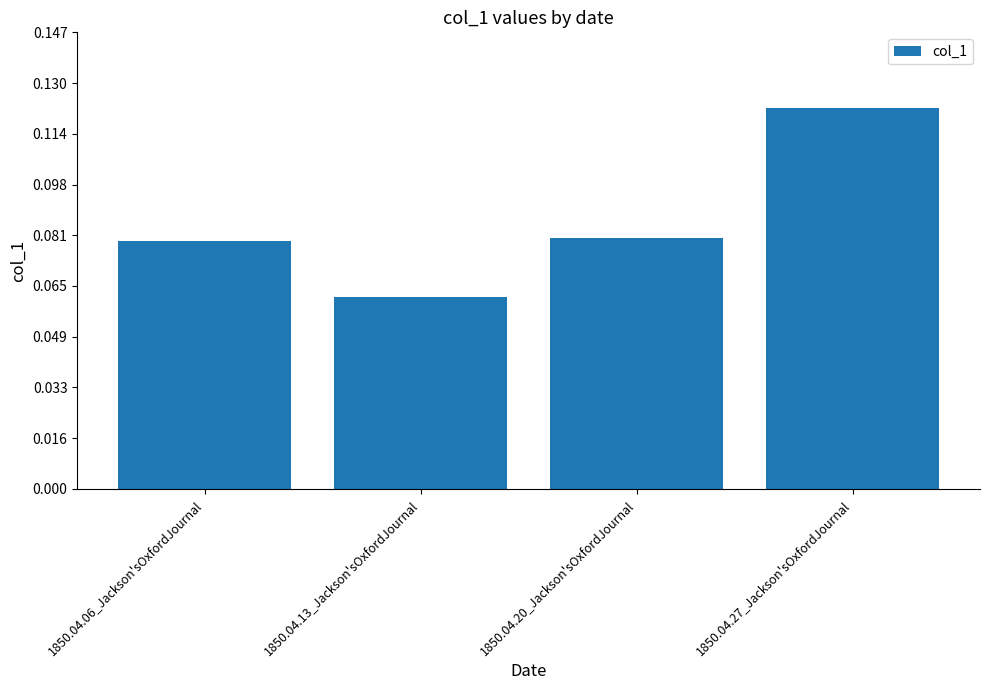

Which category has the highest value across all series?

1850.04.27_Jackson'sOxfordJournal